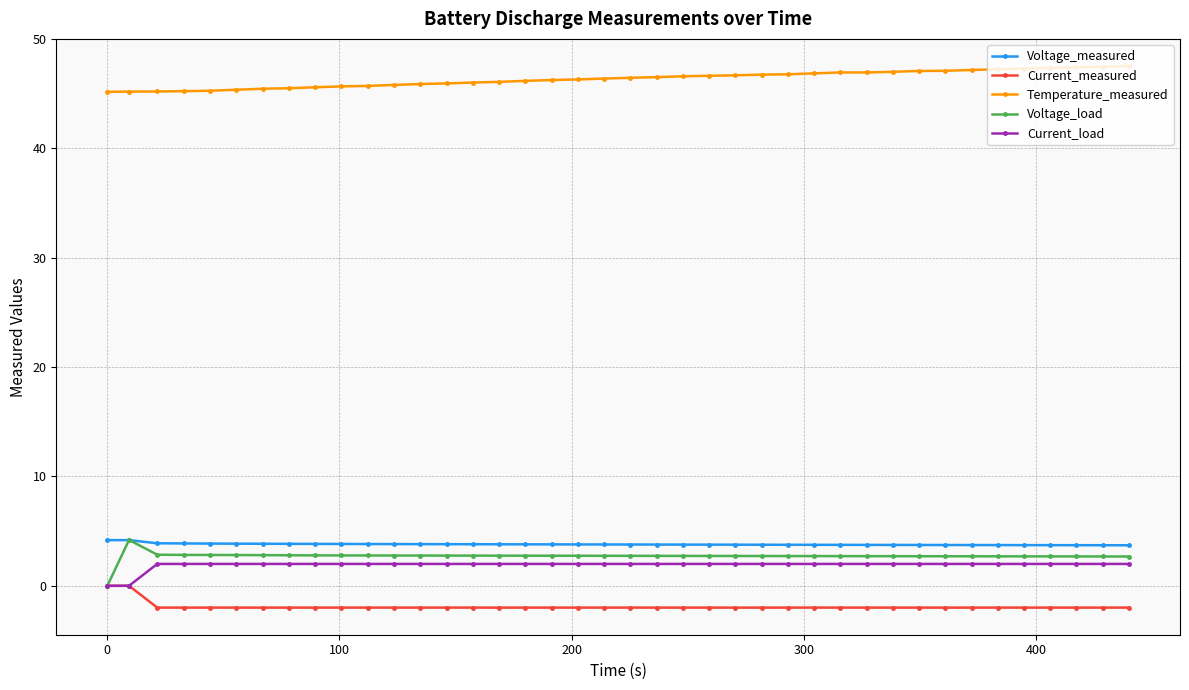

What is the value of the Current_load point at the 29th from the left?

2.0